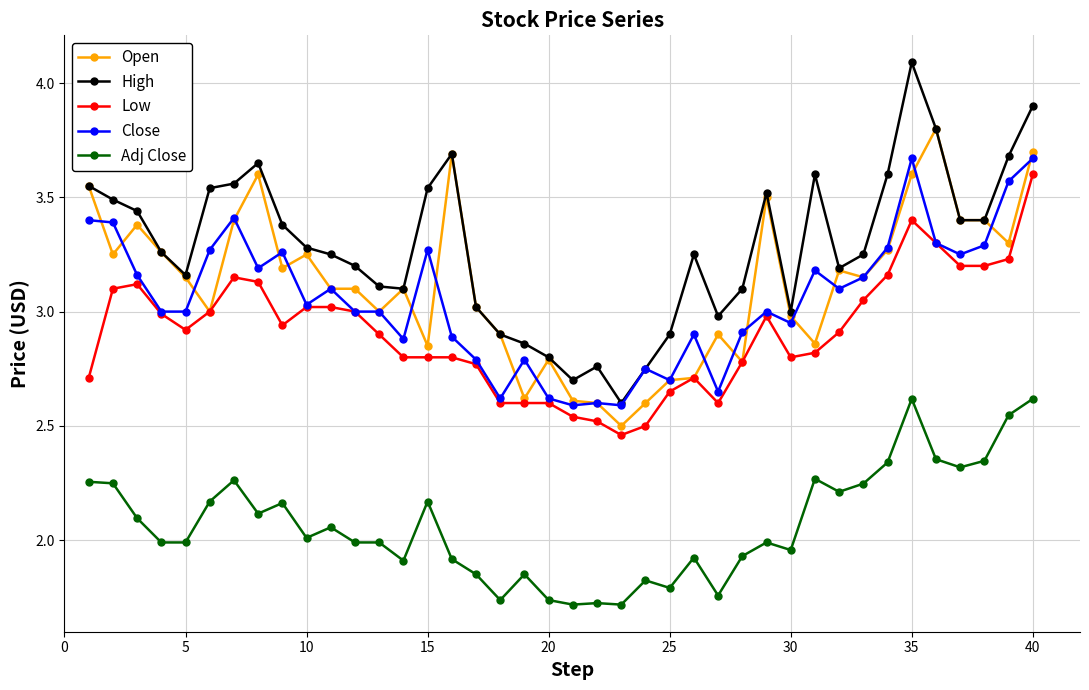

True or false: Adj Close and Close intersect in this chart.

False